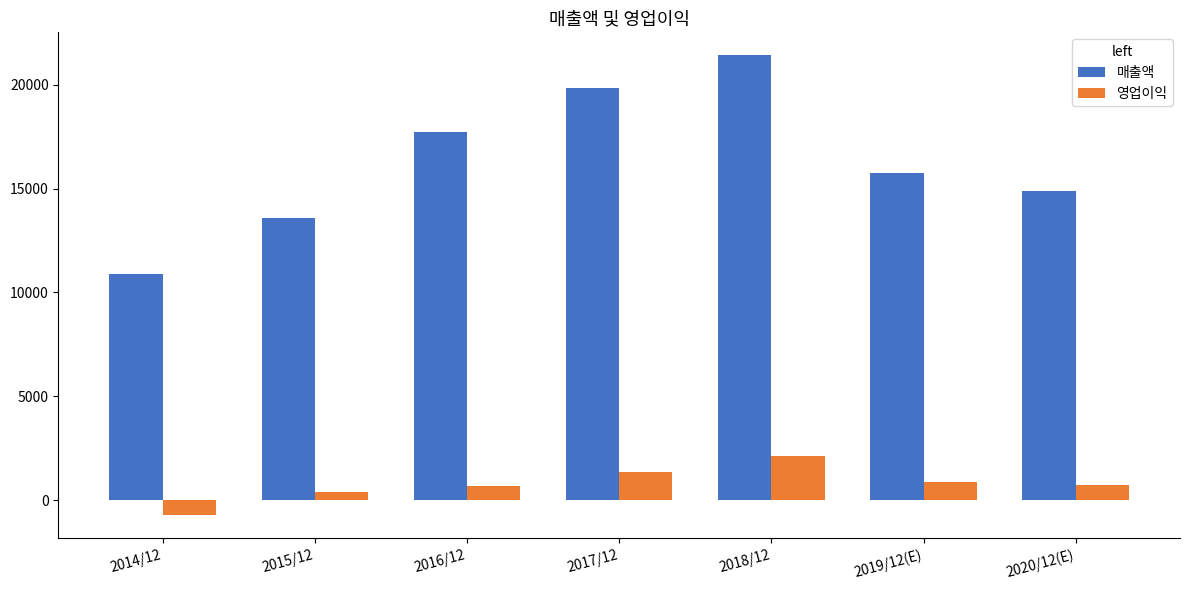

How many positive values does the 영업이익 series have?

6